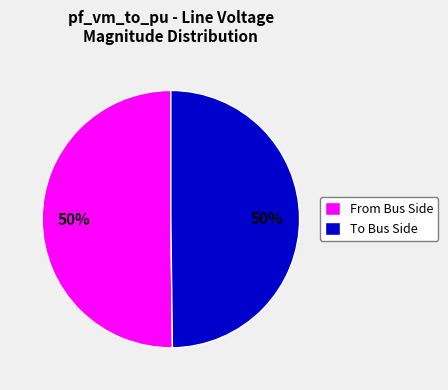

To the nearest percent, what percentage of the pie is From Bus Side?

50%